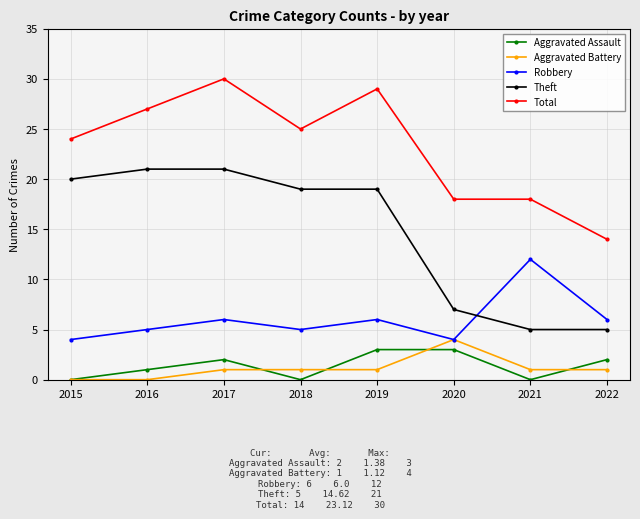

Which category has the highest value in the Robbery series?

2021